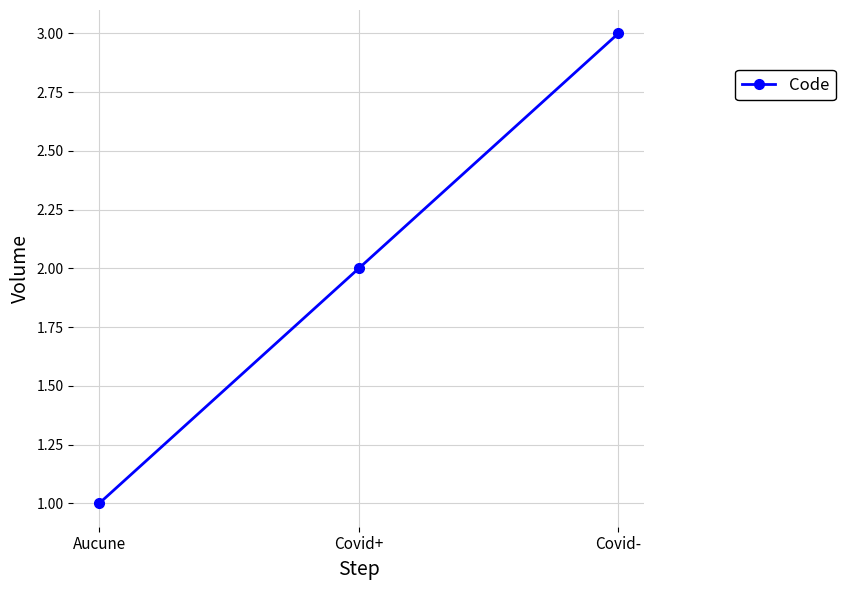

List the labels in order of value, smallest first.

Aucune, Covid+, Covid-